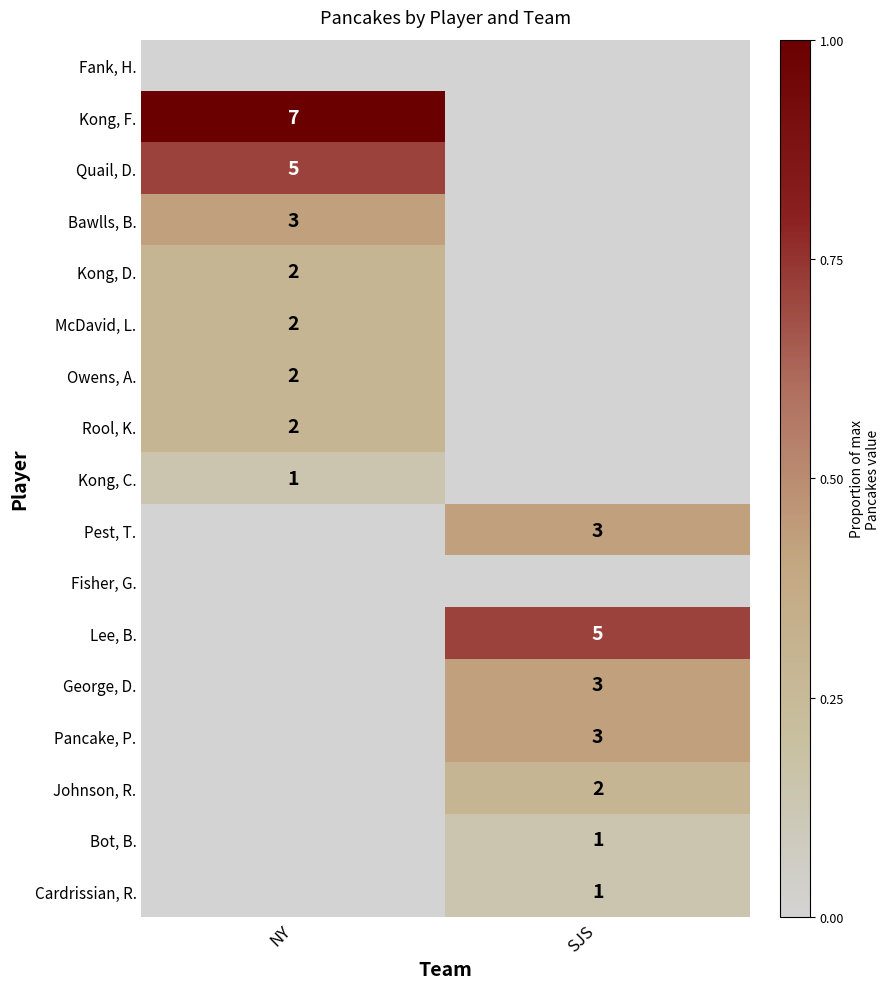

Is it true that McDavid, L. equals 2 at NY?

True